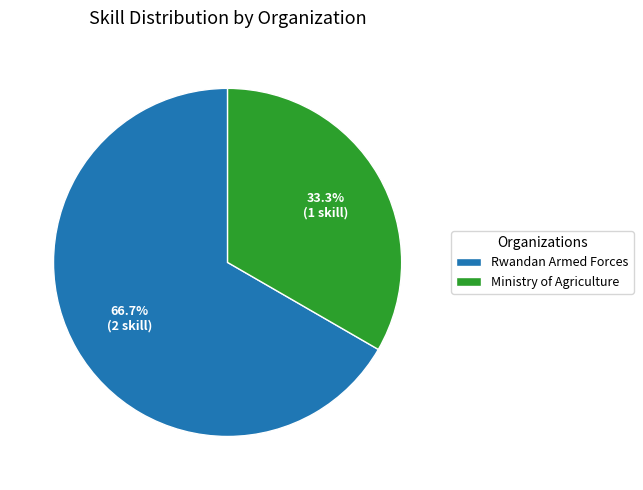

Approximately how many times larger is the value at Rwandan Armed Forces compared to Ministry of Agriculture?

2.0